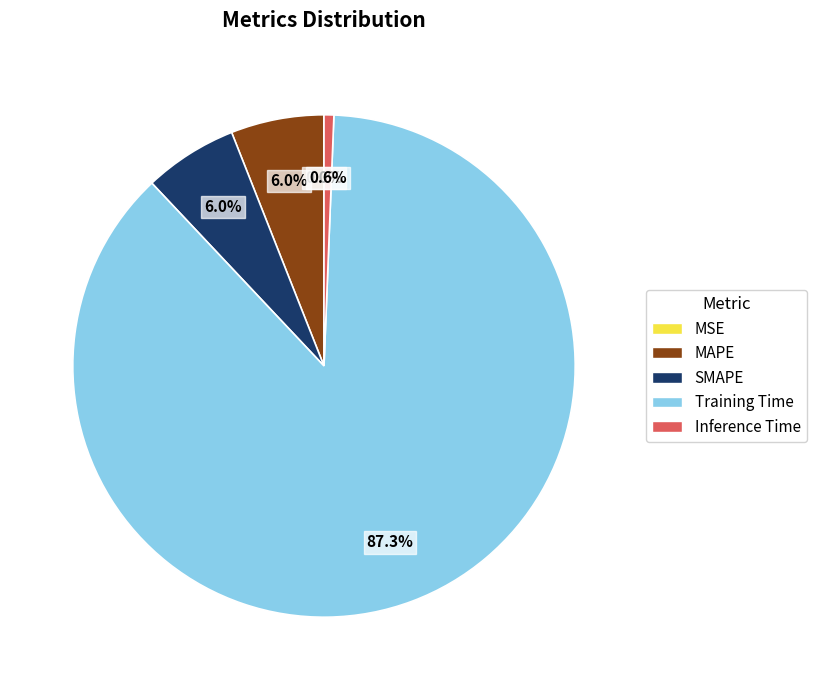

Which has a higher value, SMAPE or Training Time?

Training Time